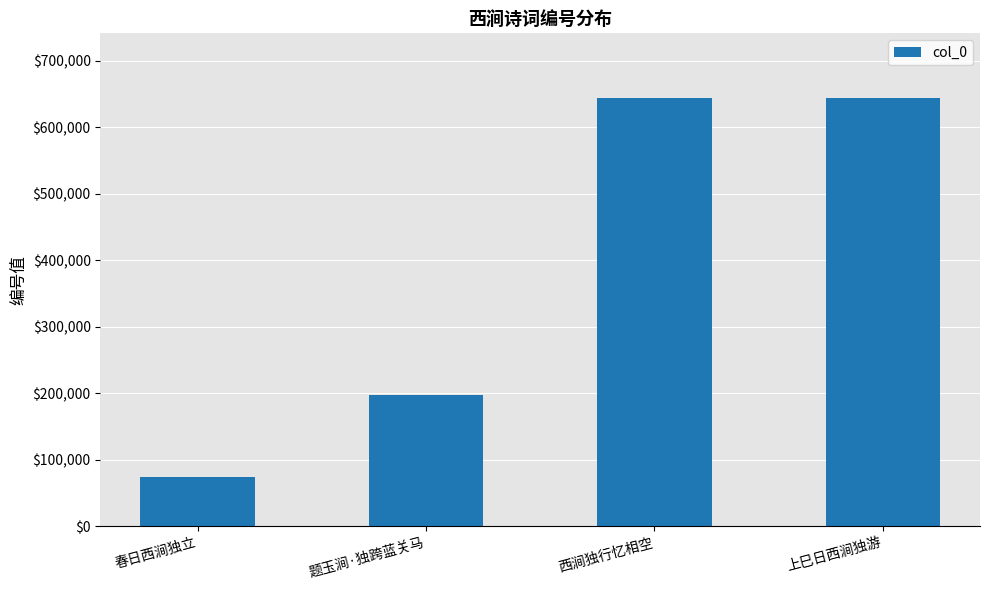

Is it true that the value at 上巳日西涧独游 is 644582?

True